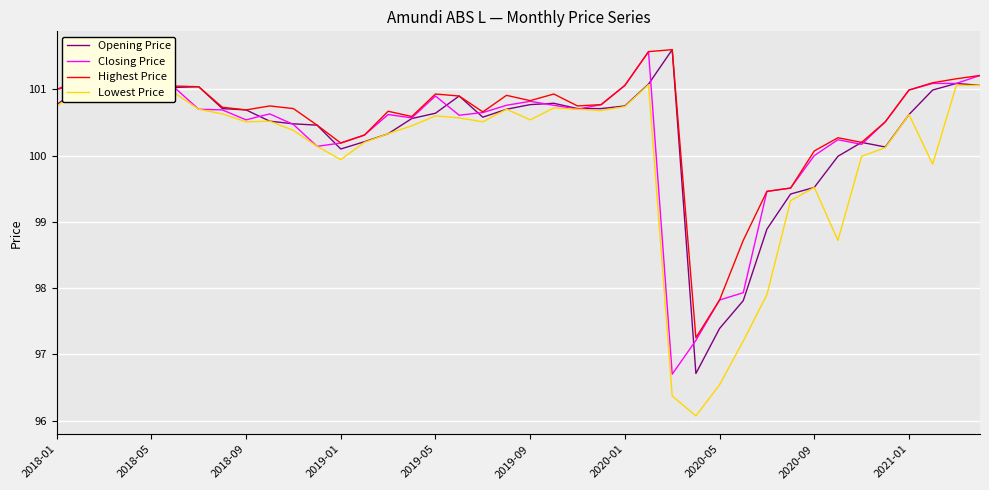

What is the minimum value shown in the chart?

96.1